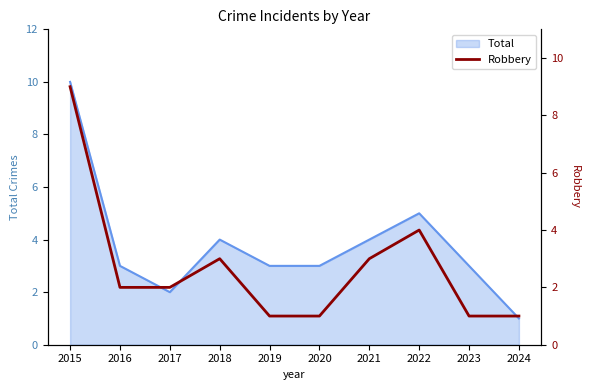

True or false: Total has a value of 2 at 2018.

False